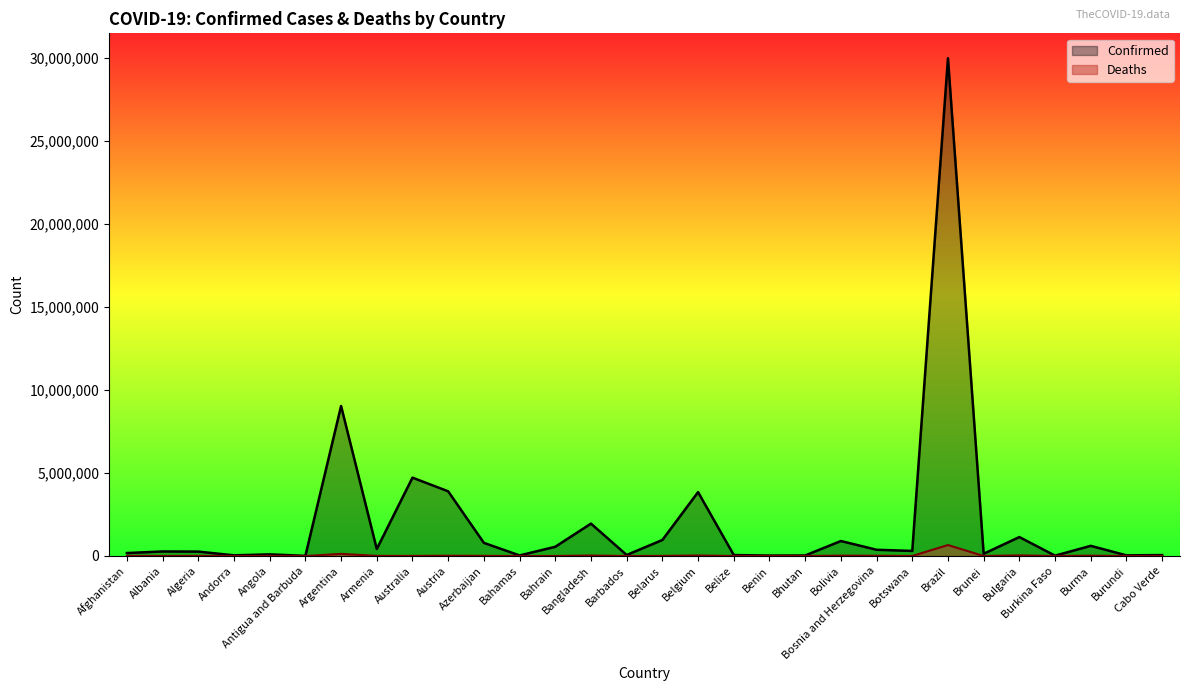

True or false: Confirmed and Deaths intersect in this chart.

False